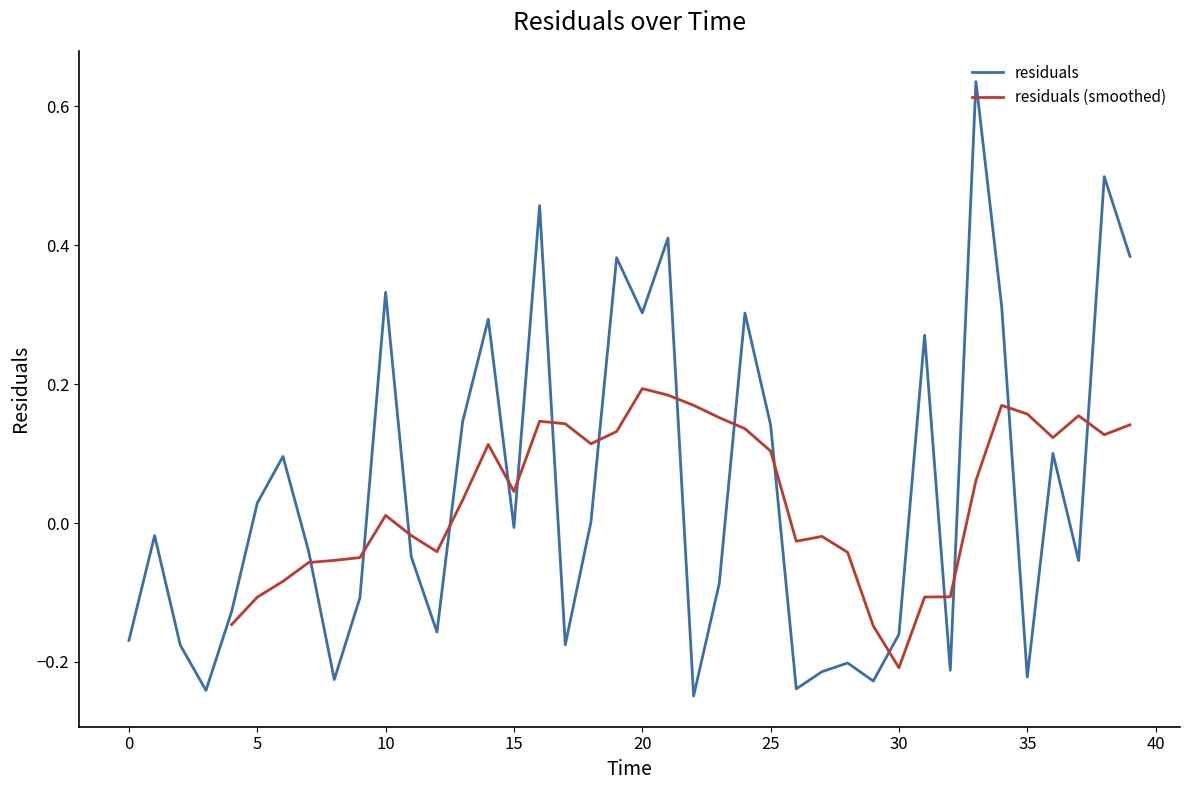

What is the greatest value displayed?

0.6